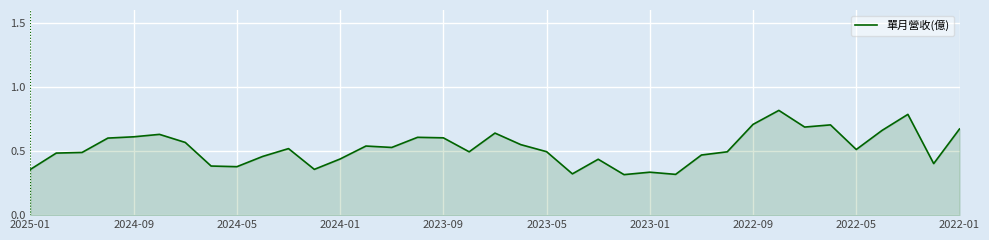

How many values are between 0 and 1?

37